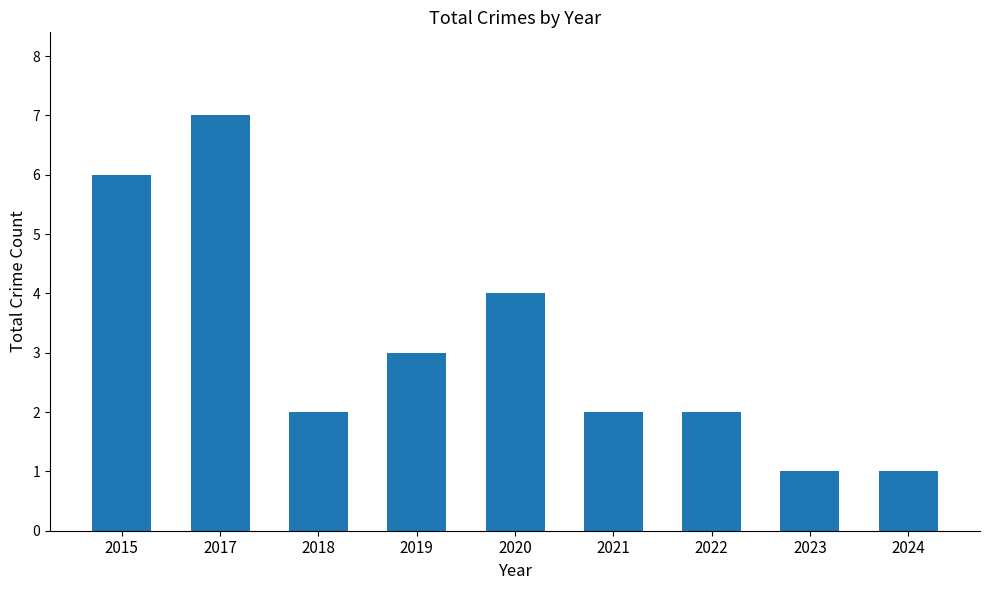

What is the difference between the maximum and minimum values?

6